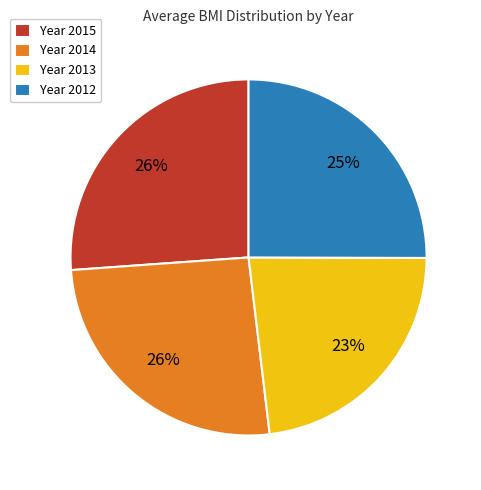

Which has a higher value, Year 2012 or Year 2015?

Year 2015